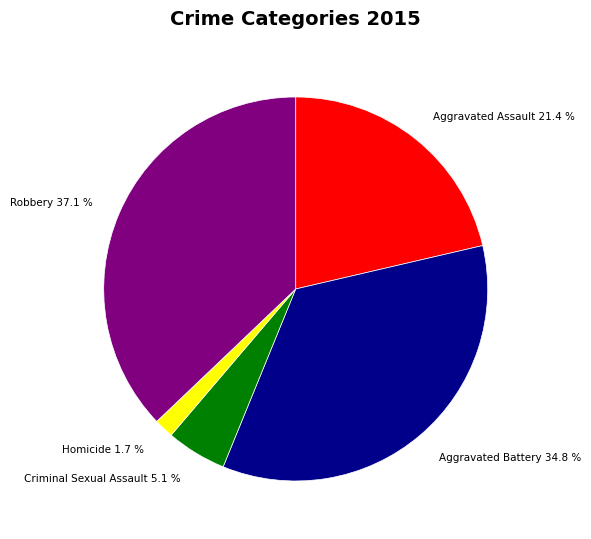

Which slice is the smallest?

Homicide